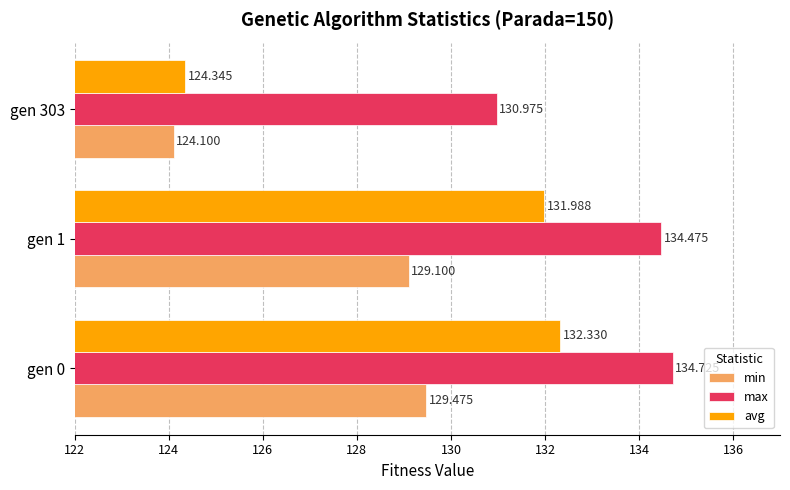

Which series has the widest spread of values?

avg